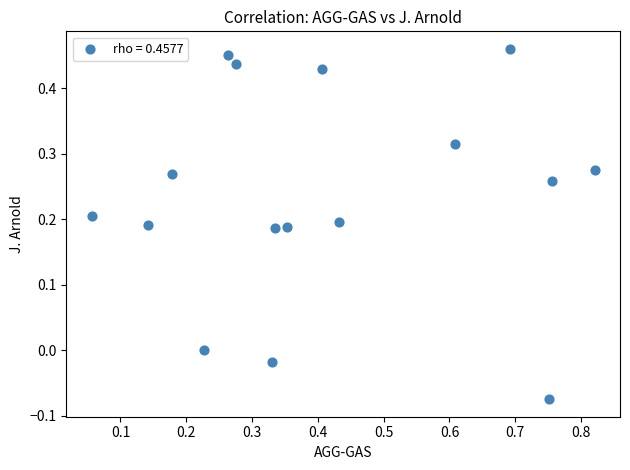

What is the range of X values (max minus min)?

0.8